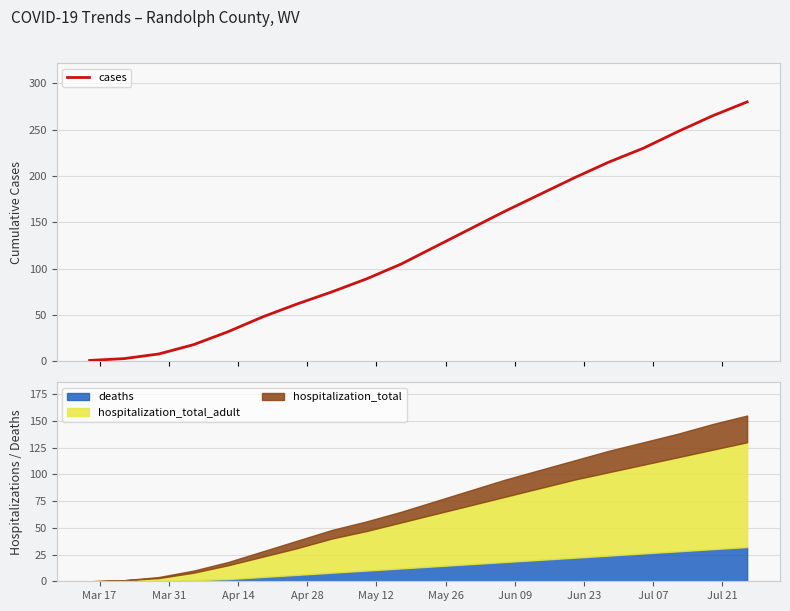

Does the chart display data point markers on the line(s)?

No